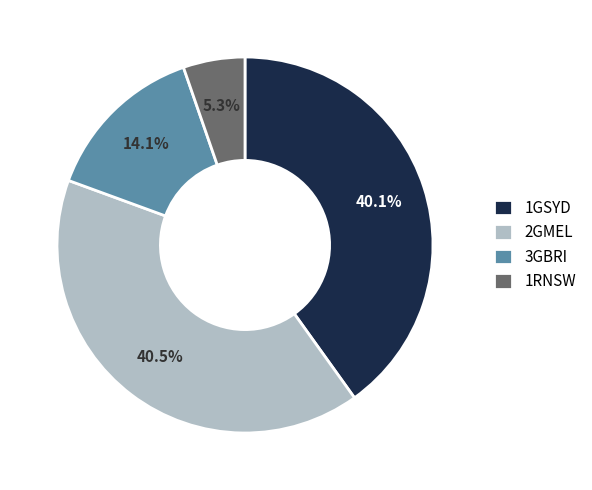

To the nearest percent, what percentage of the pie is 1RNSW?

5%